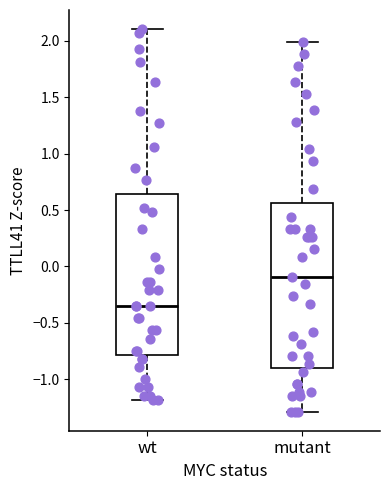

Reading left to right, read every box against the y-axis: the position of its median line, the range the box covers, and the ends of its whiskers. The values are not printed on the chart, so give them approximately, as read against the axis.

wt: median -0.35, box -0.80 to 0.65, whiskers -1.20 to 2.10
mutant: median -0.10, box -0.90 to 0.55, whiskers -1.30 to 2.00